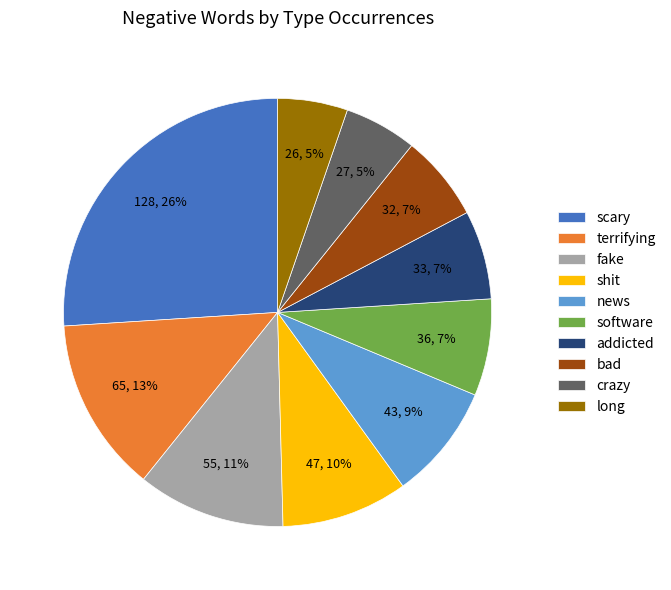

How many slices are in this pie chart?

10